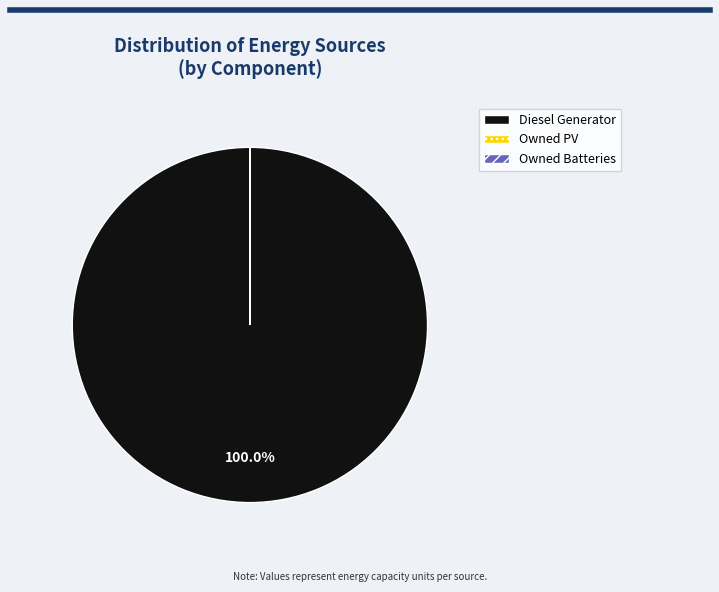

Which category has the biggest portion of the pie?

Diesel Generator